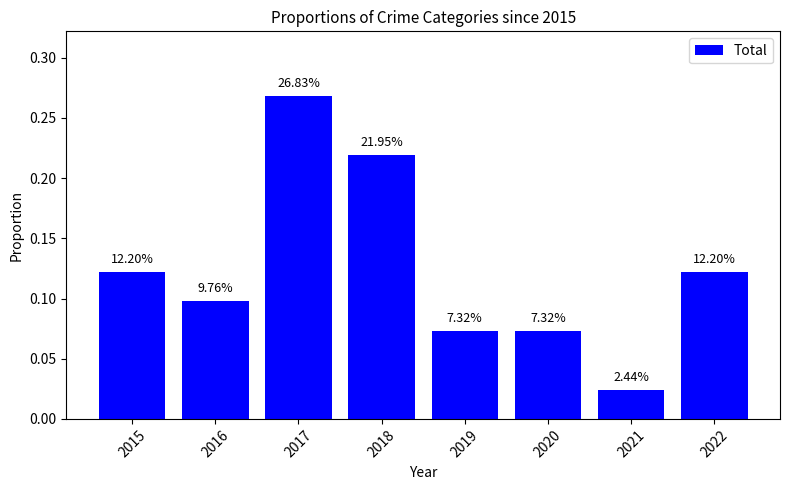

Rank the categories by value from lowest to highest.

2021, 2019, 2020, 2016, 2015, 2022, 2018, 2017